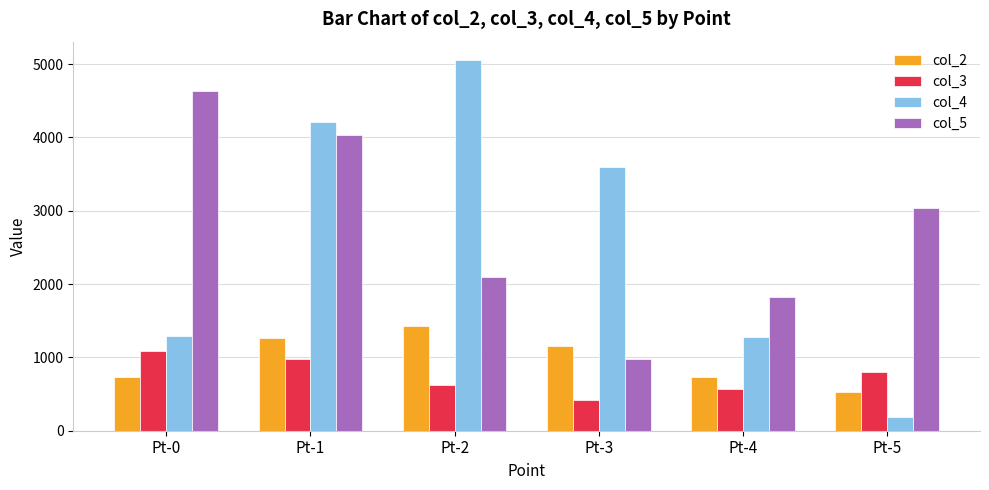

What is the sum of all col_2 values?

5844.5